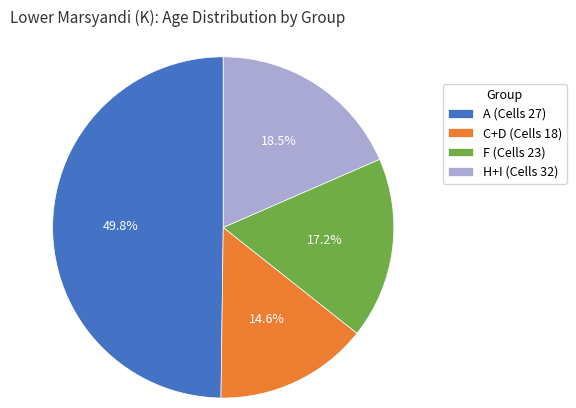

Is the sum of H+I (Cells 32) and F (Cells 23) greater than half?

No